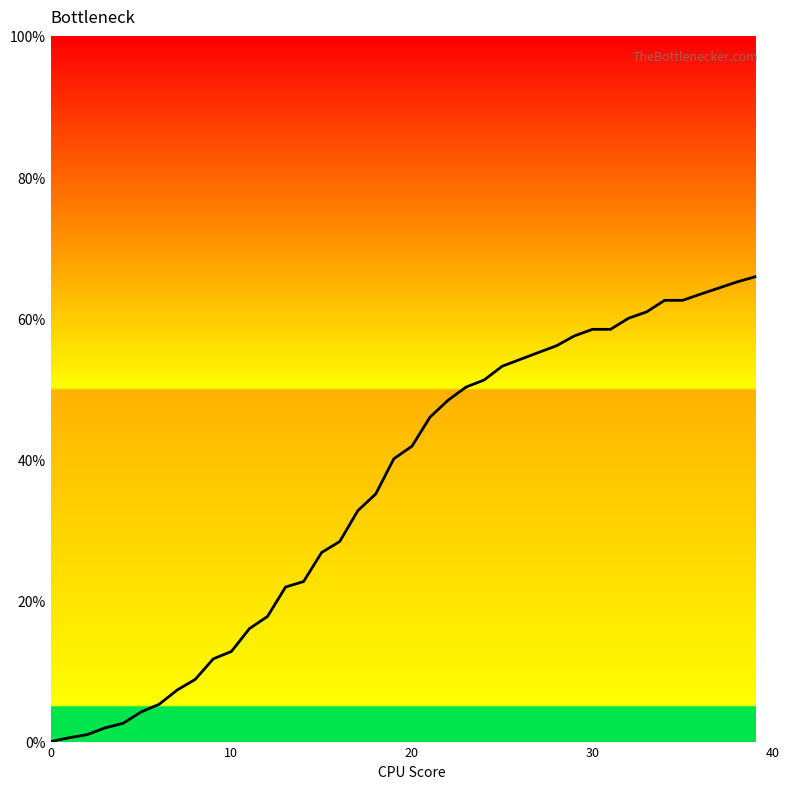

What is the greatest value displayed?

65.9